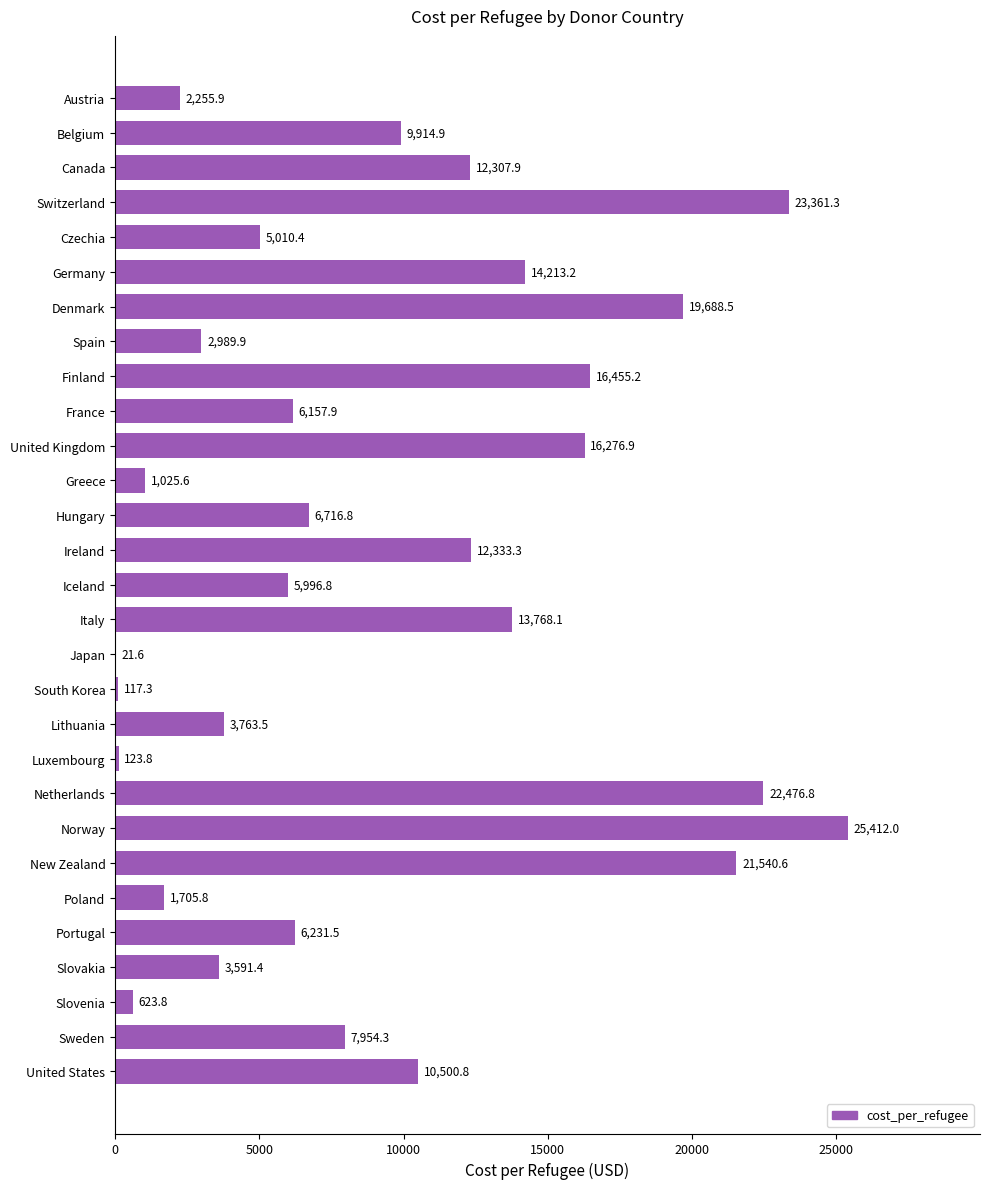

Which has a higher value, Luxembourg or South Korea?

Luxembourg